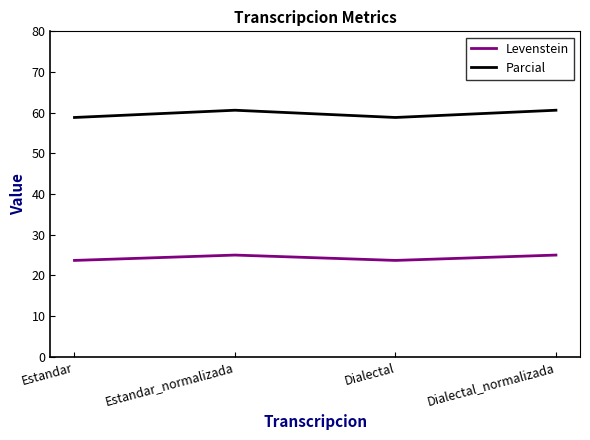

Is this an area chart (filled region under the line)?

No